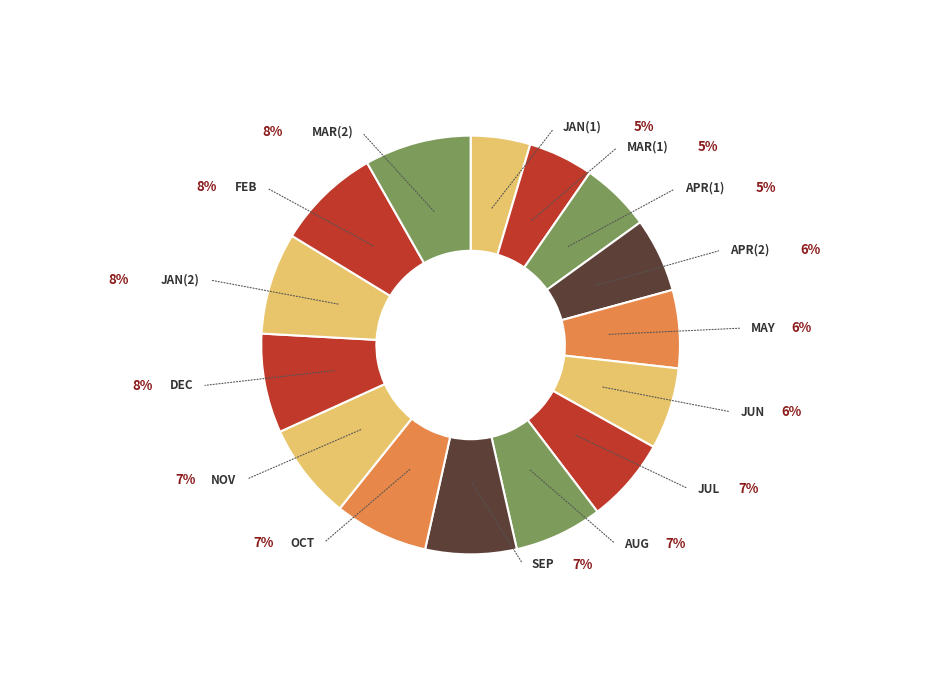

How many segments does this pie chart have?

15